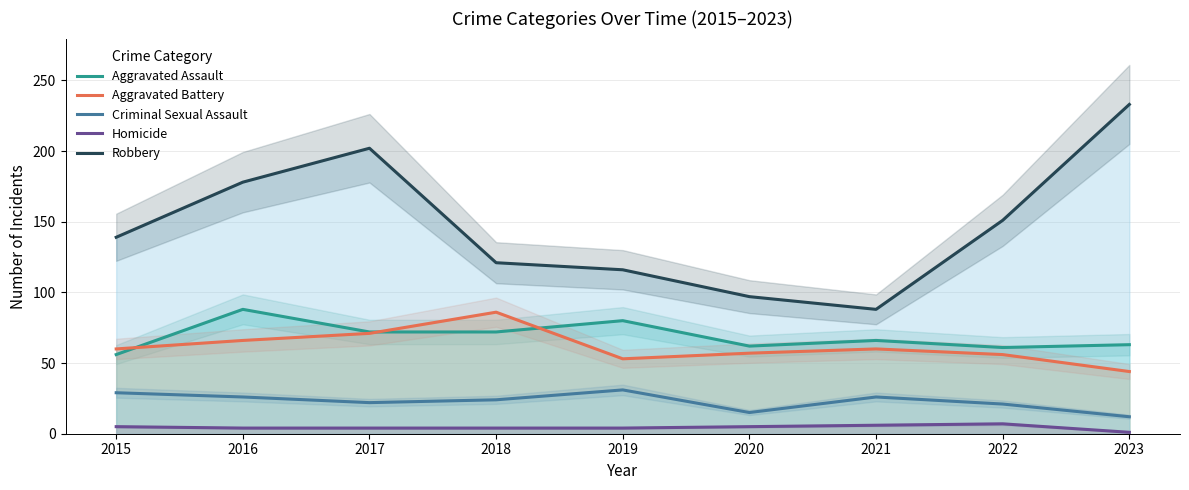

At how many categories does at least one series exceed 221?

1